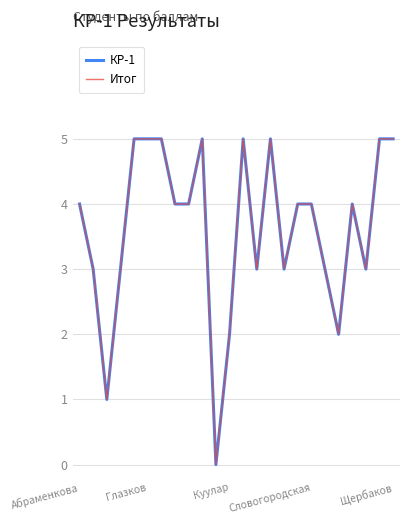

Does the chart have visible grid lines?

Yes